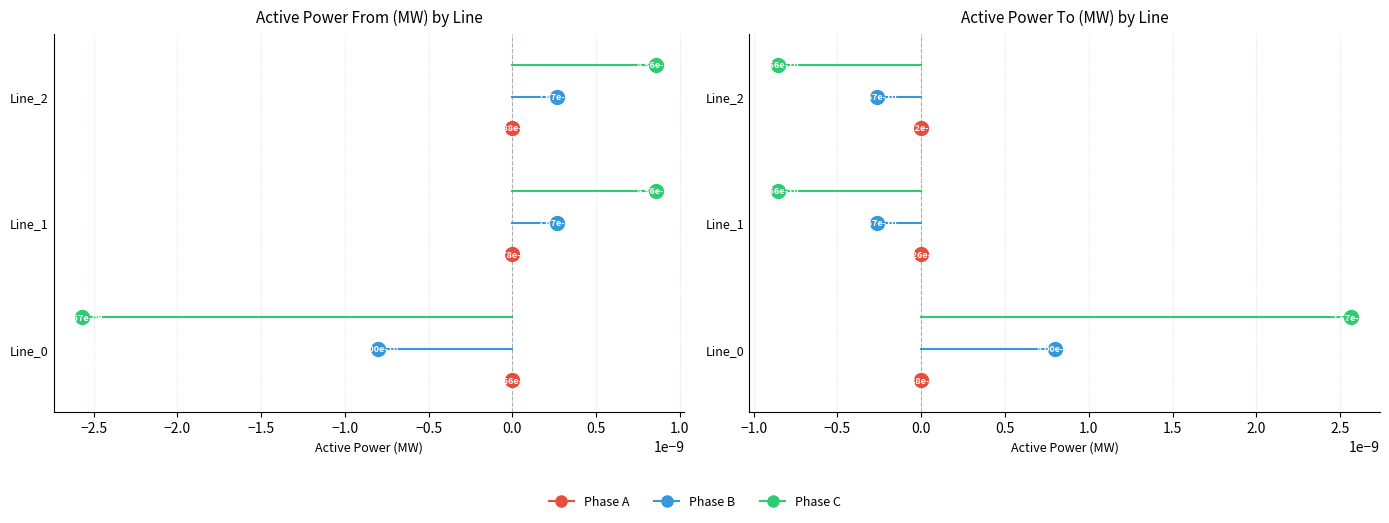

What are all the series names shown in the legend?

Phase A, Phase B, Phase C